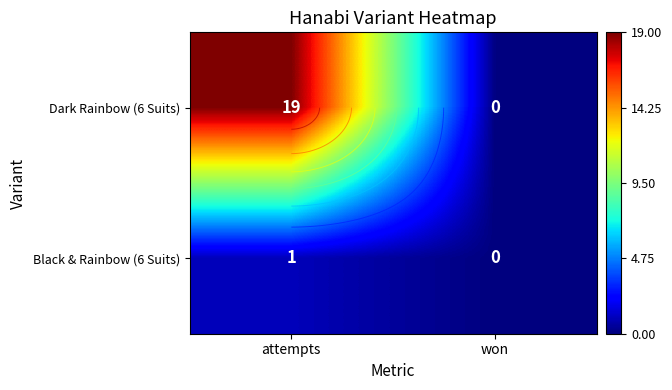

What is the sum of all Dark Rainbow (6 Suits) values?

19